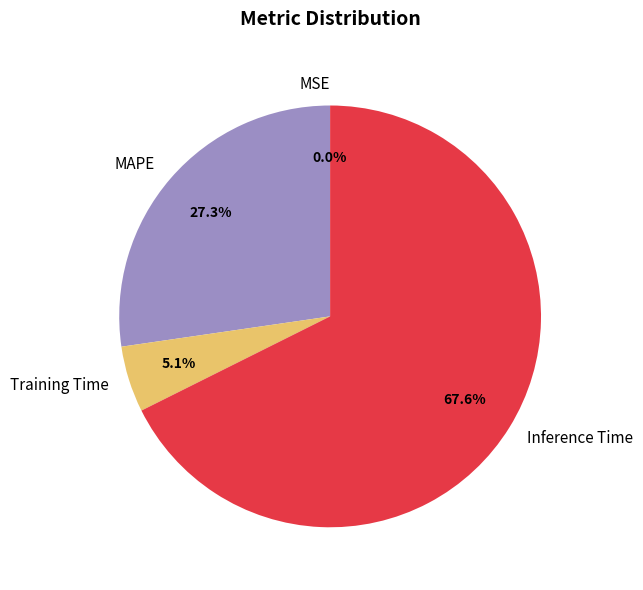

What is the largest slice in the pie chart?

Inference Time